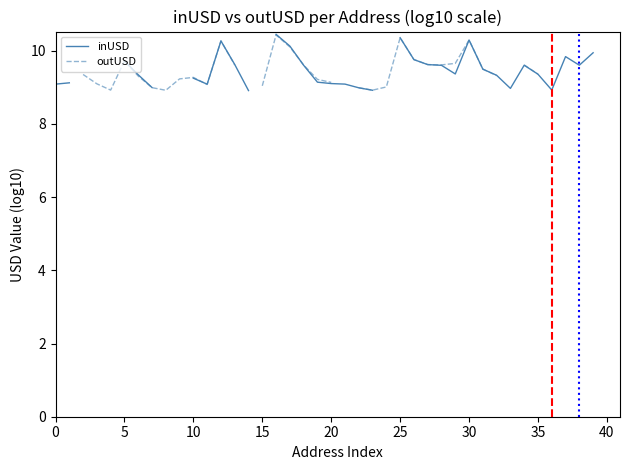

True or false: inUSD and outUSD intersect in this chart.

True